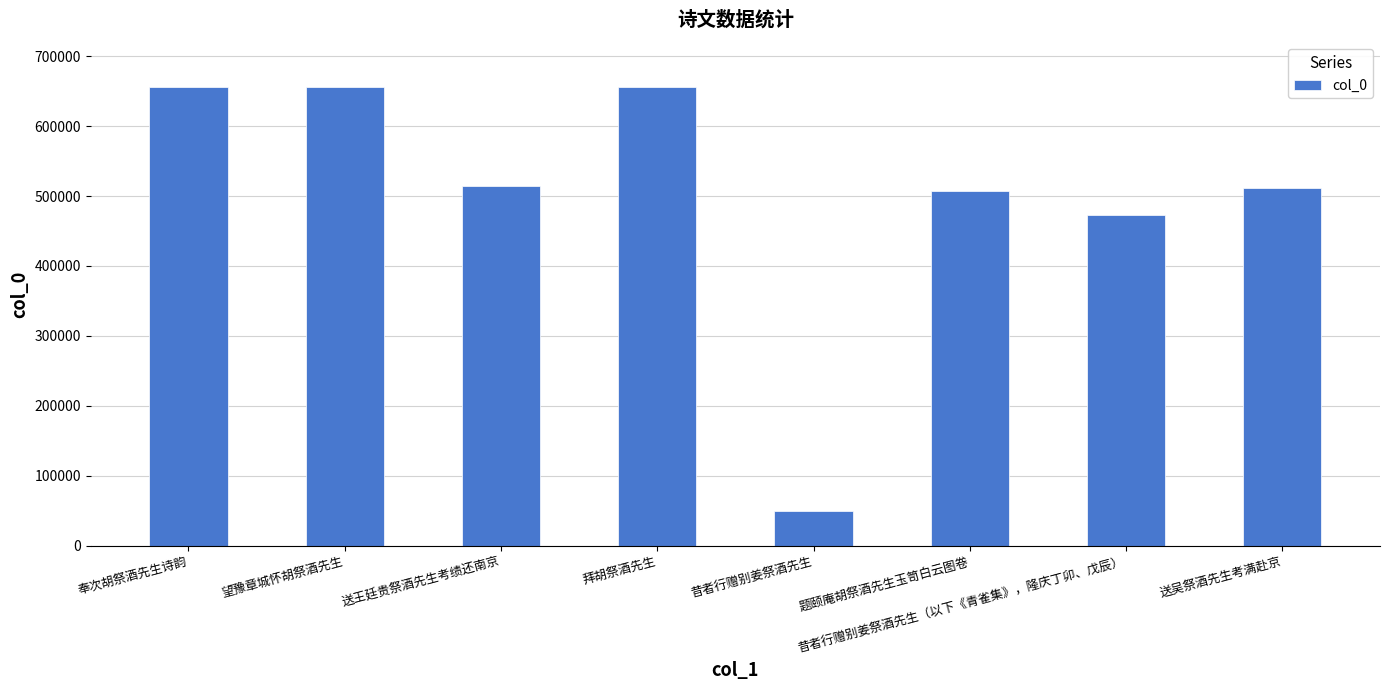

Are the bars grouped side by side (vs. stacked)?

No